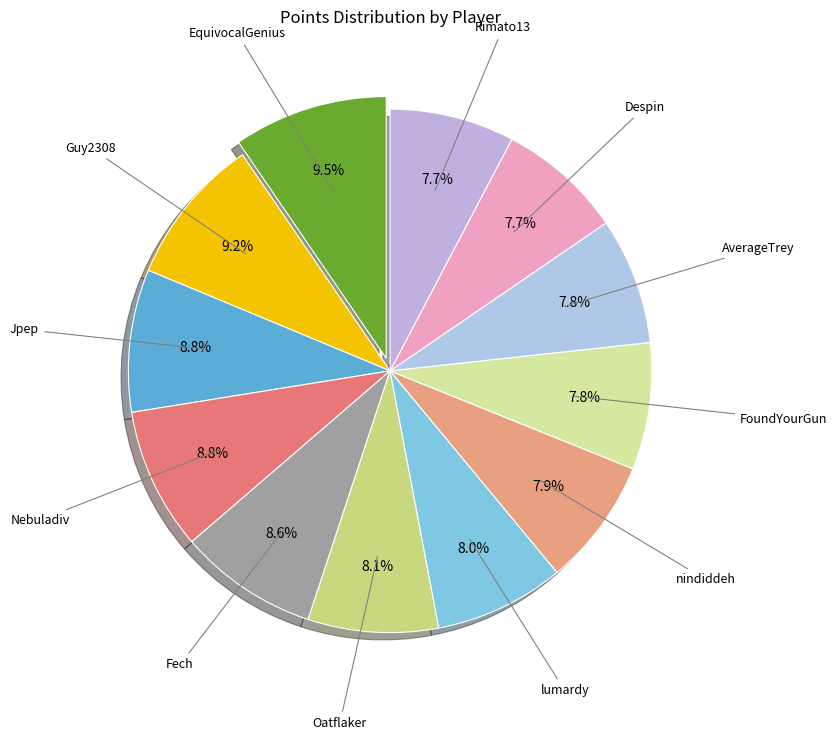

Is Guy2308 the majority of the pie?

No